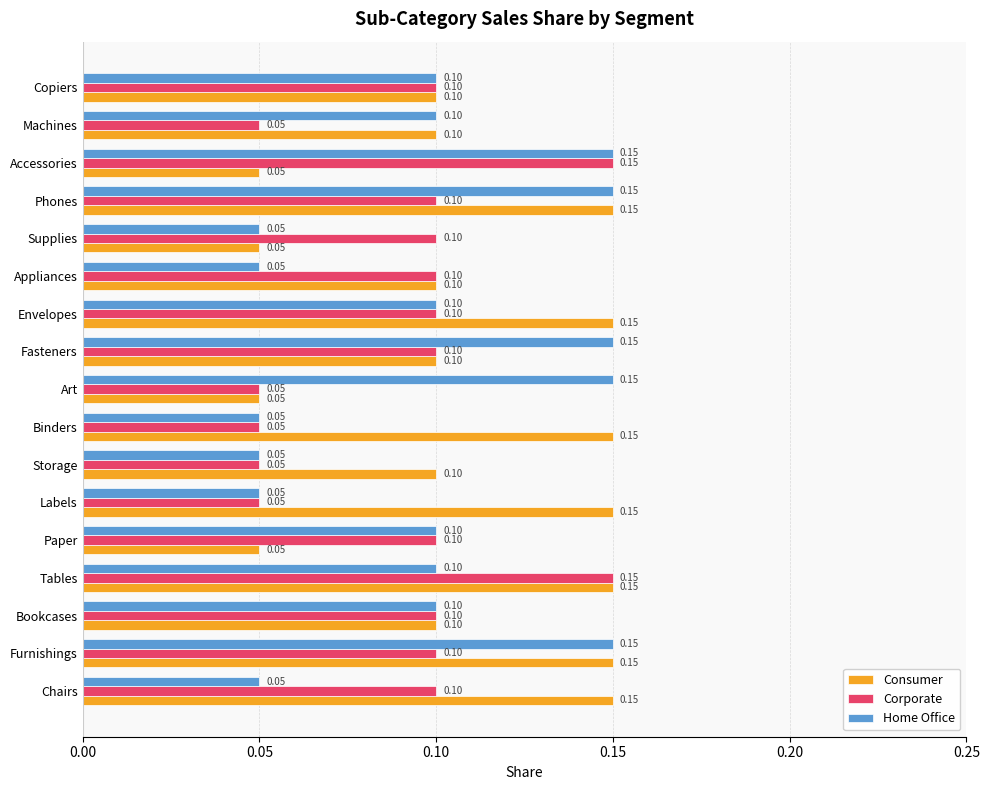

Is the value of Consumer at Copiers greater than the value of Corporate at Art?

Yes